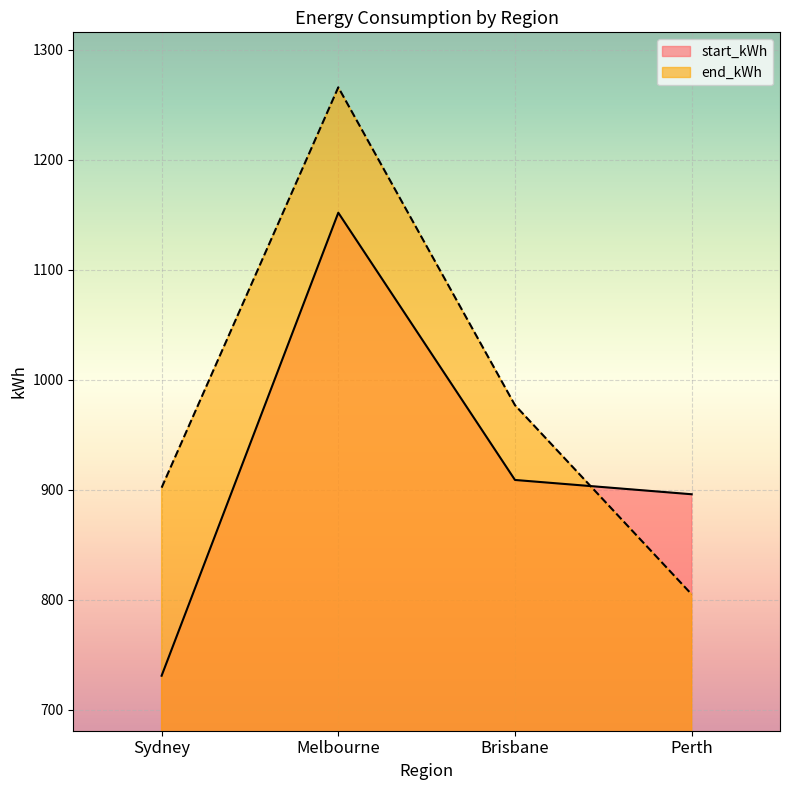

List the series in order of their overall mean, highest first.

end_kWh, start_kWh